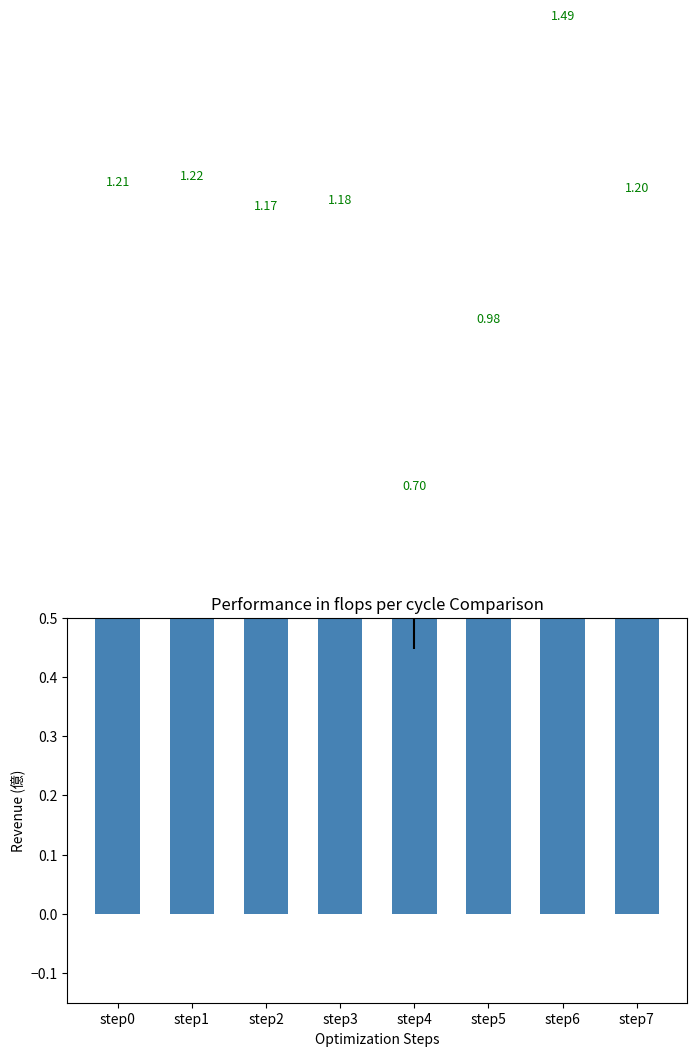

Which category has the highest value across all series?

step6